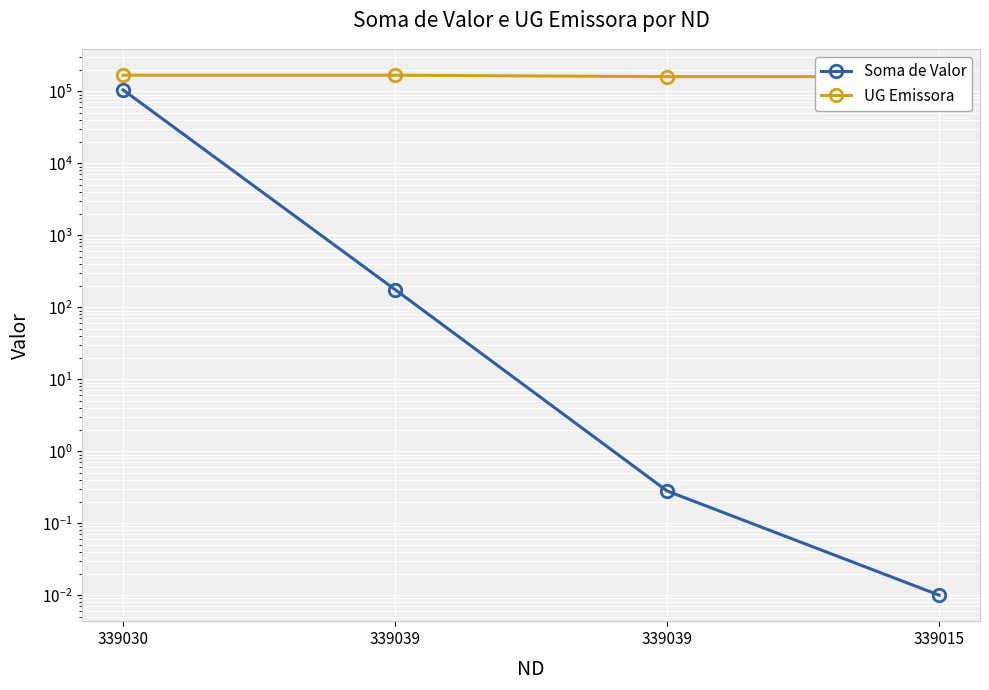

The Soma de Valor series shows 0.3 at 339039. True or false?

True